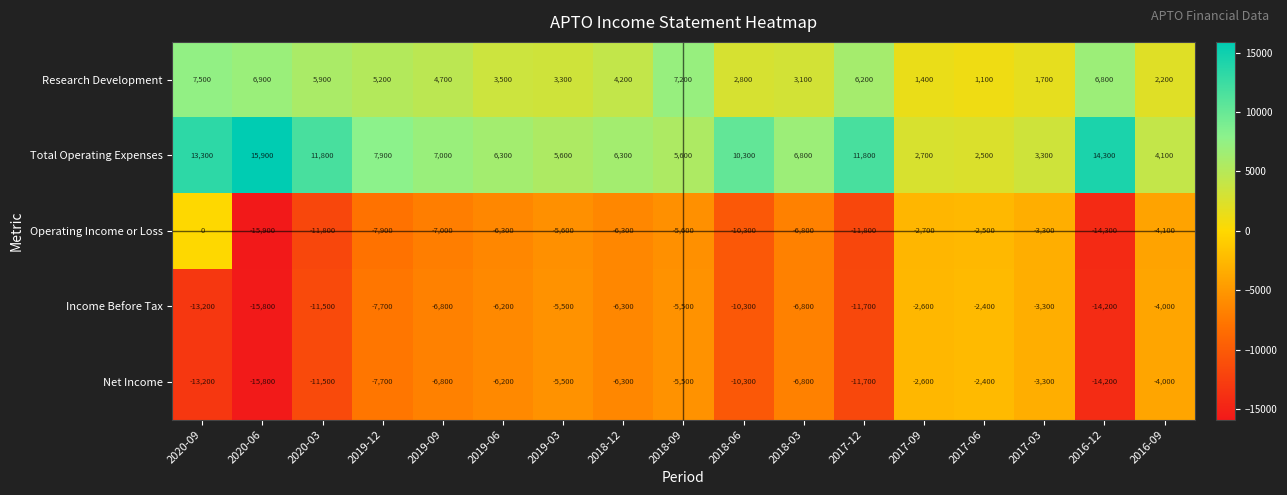

How many data points does each series have?

17